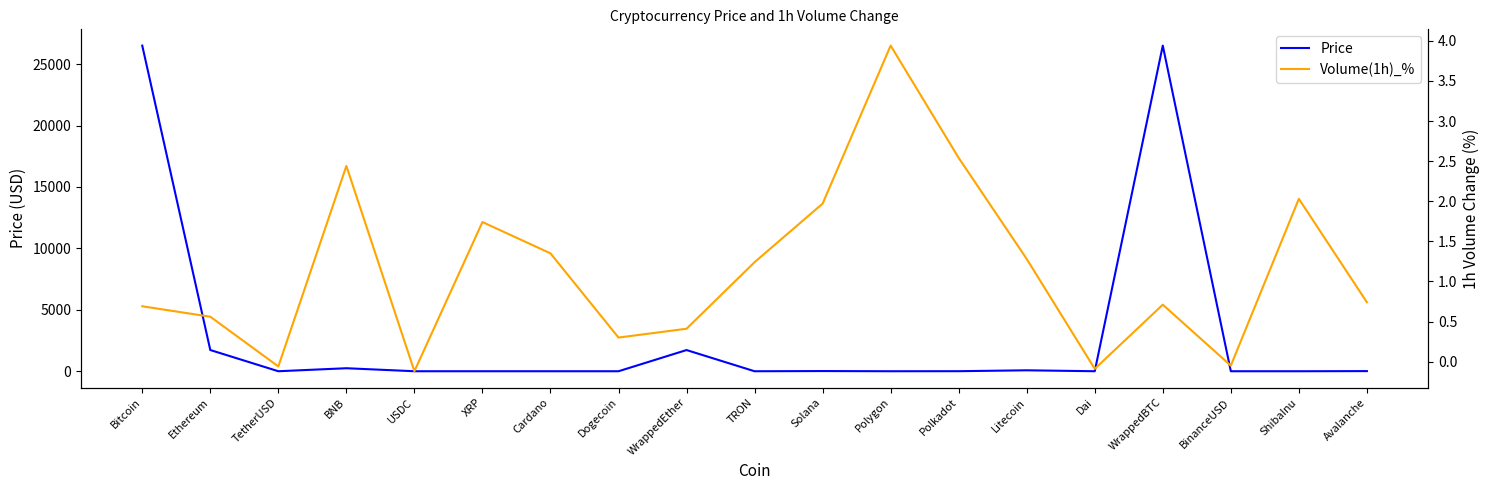

Between BinanceUSD and TRON, which is larger?

BinanceUSD